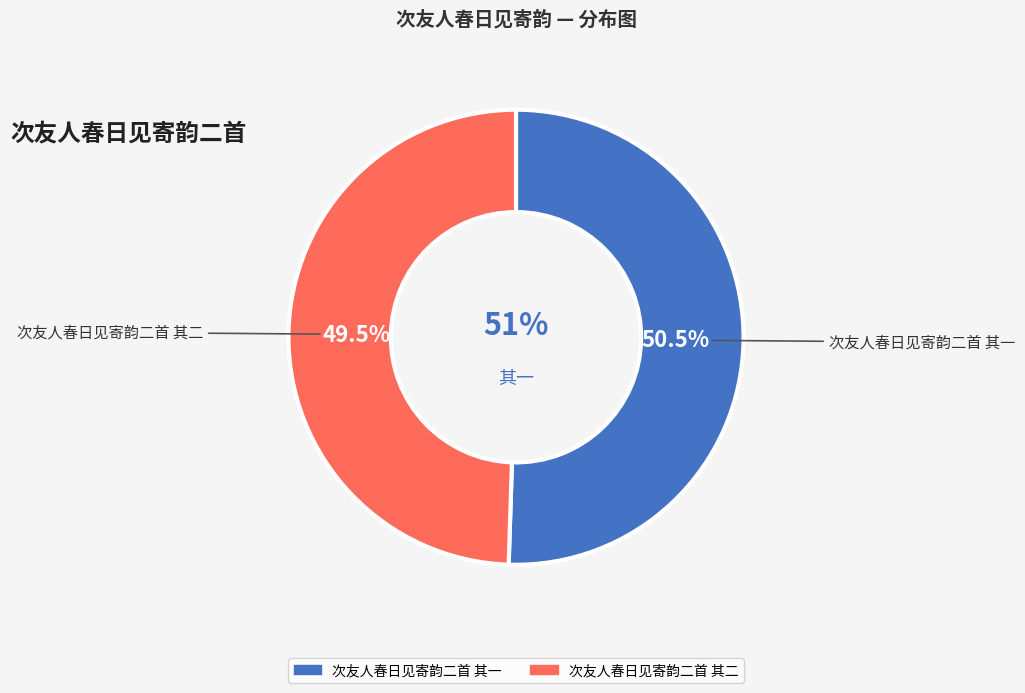

To the nearest percent, what is the difference between the largest and smallest slice percentages?

1%